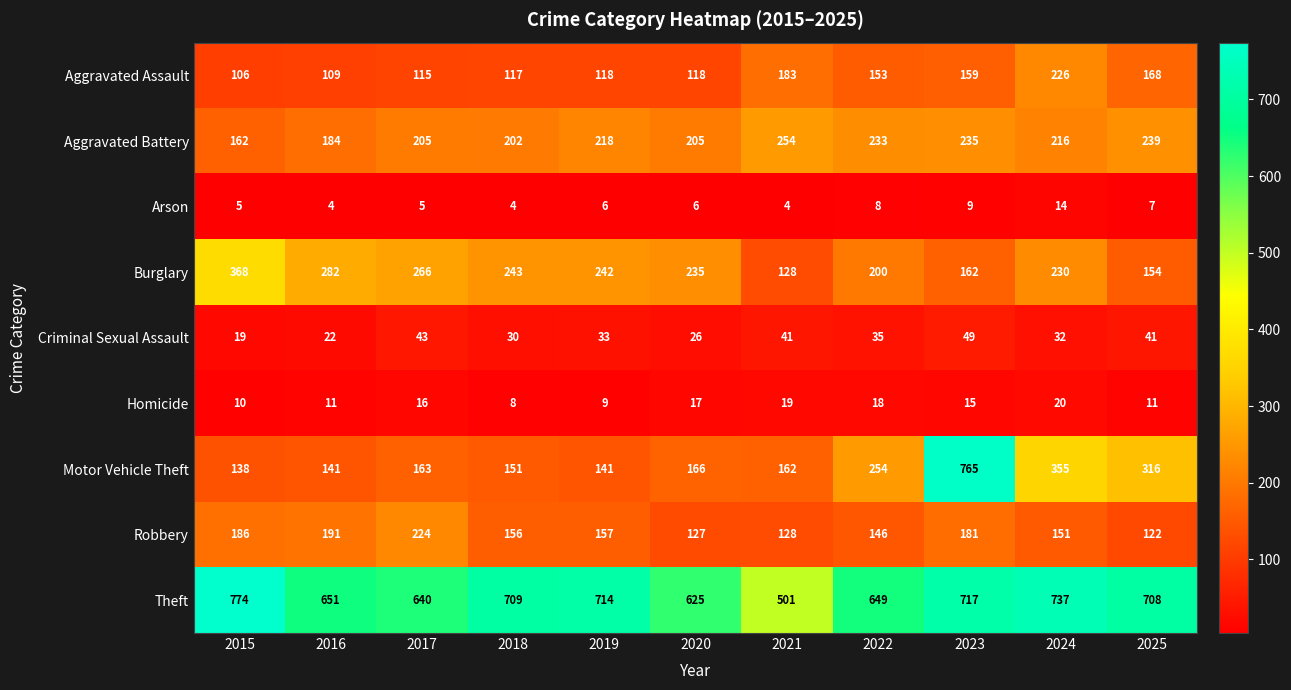

The value of Aggravated Battery at 2023 is 235. True or false?

True